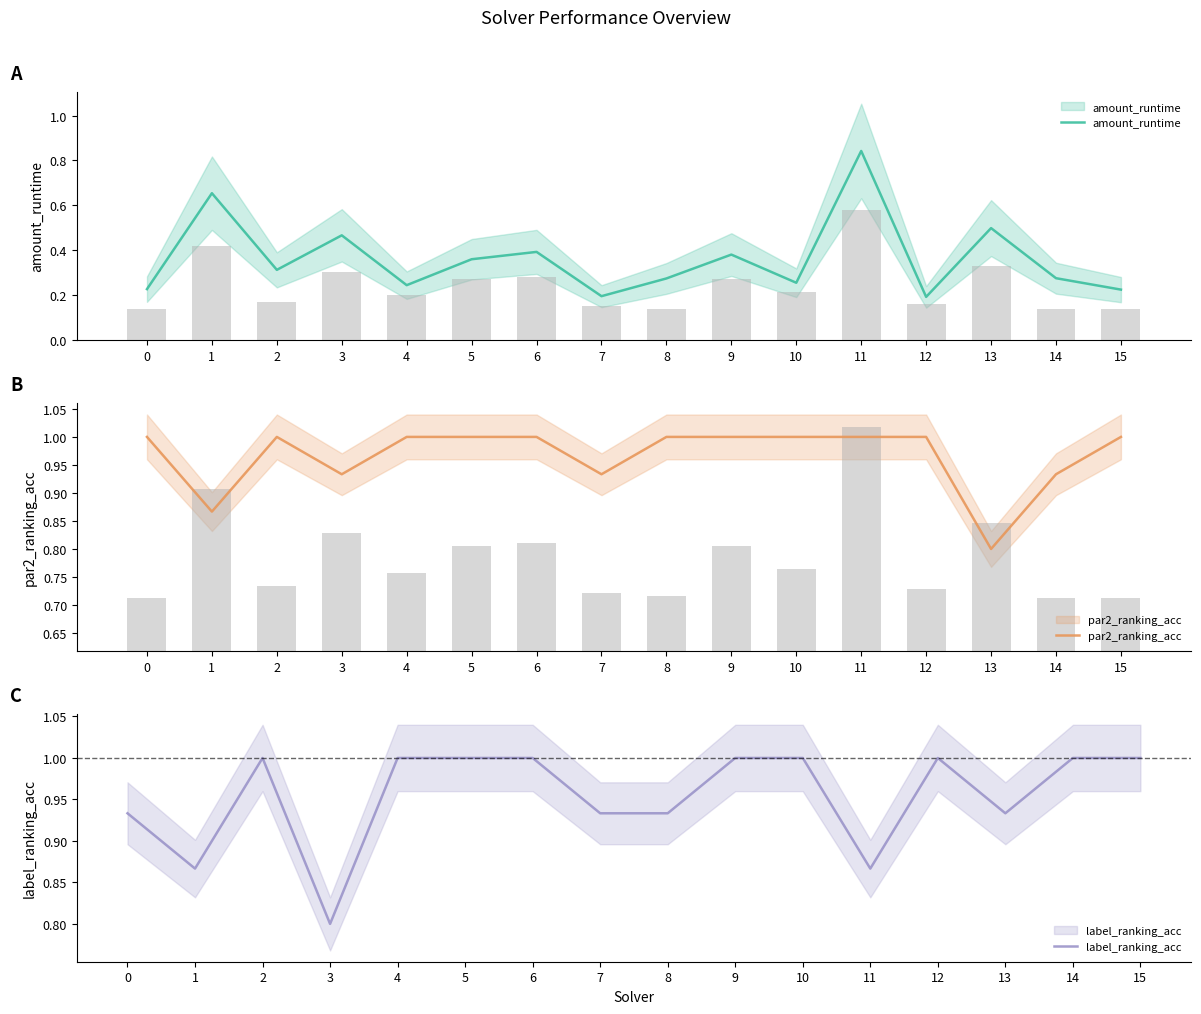

Is the value of amount_runtime at 13 greater than the value of par2_ranking_acc at 0?

No